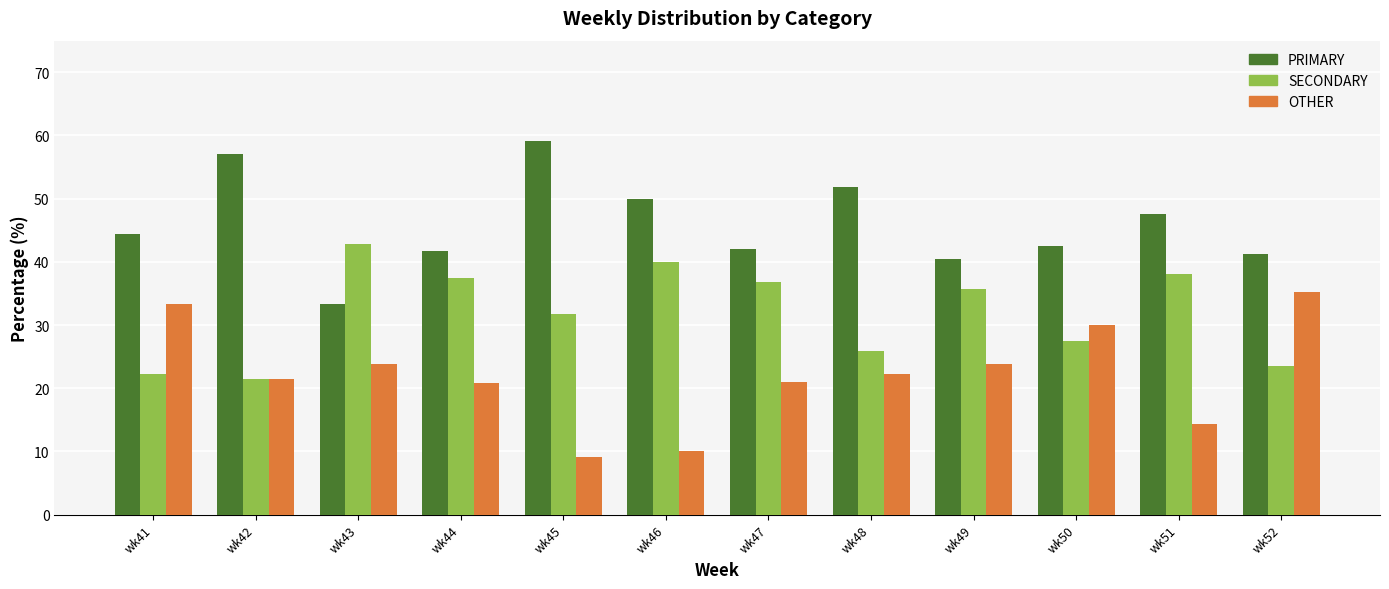

List the series in order of their peak value, highest first.

PRIMARY, SECONDARY, OTHER